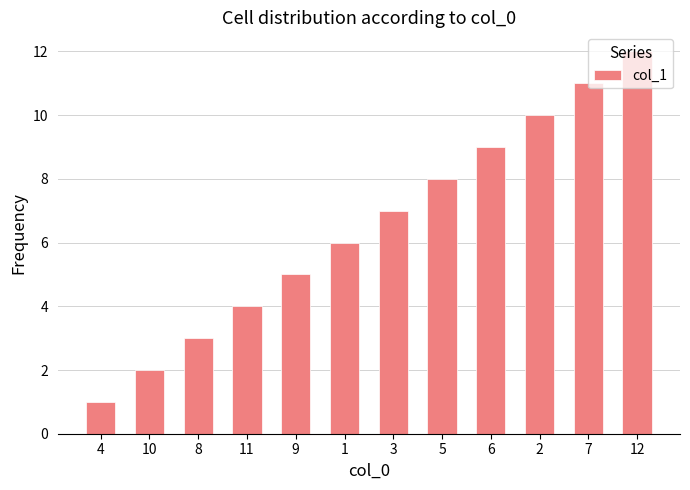

What is the difference between the maximum and second lowest values?

10